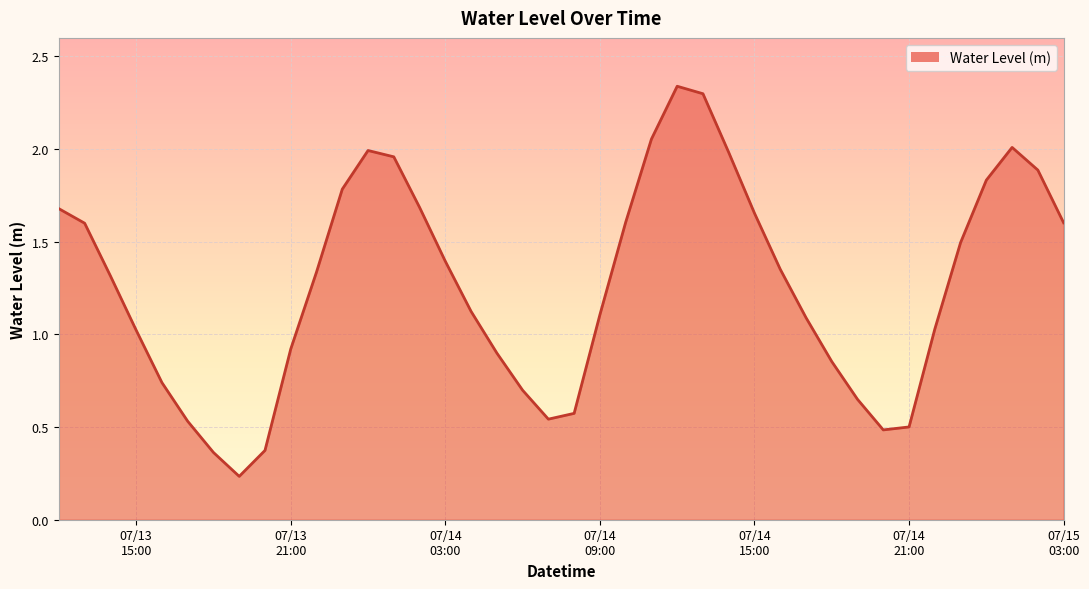

What is the average value?

1.3